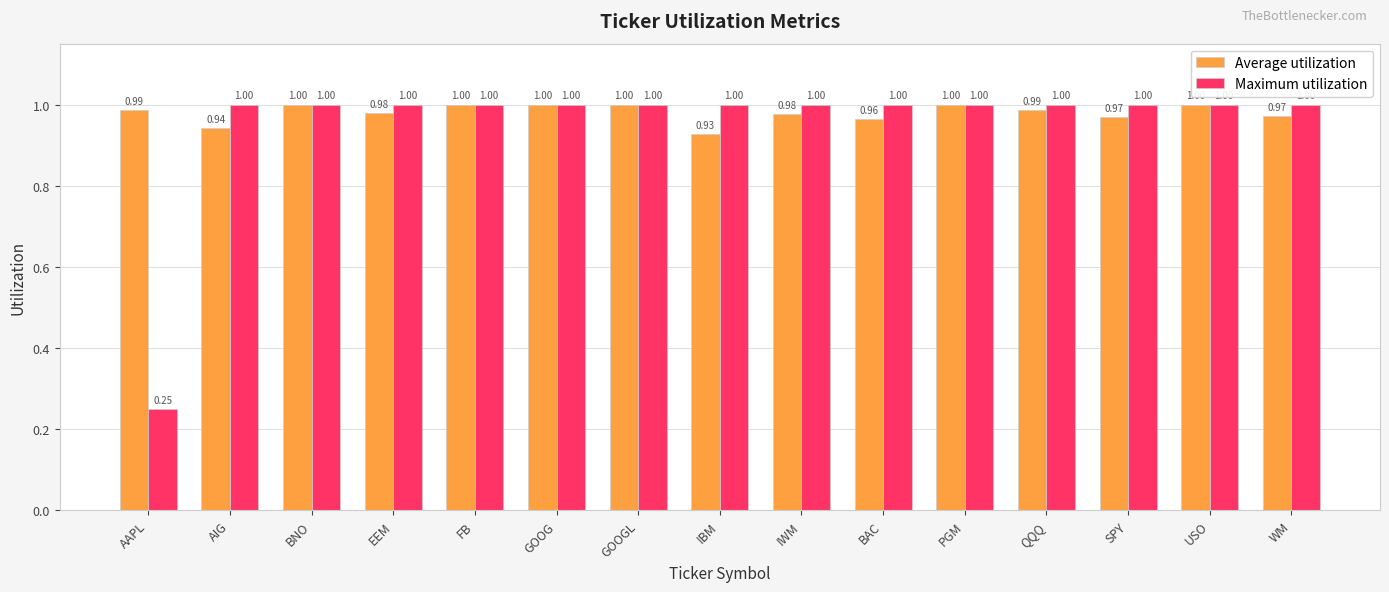

Which series changed the most between PGM and QQQ?

Average utilization